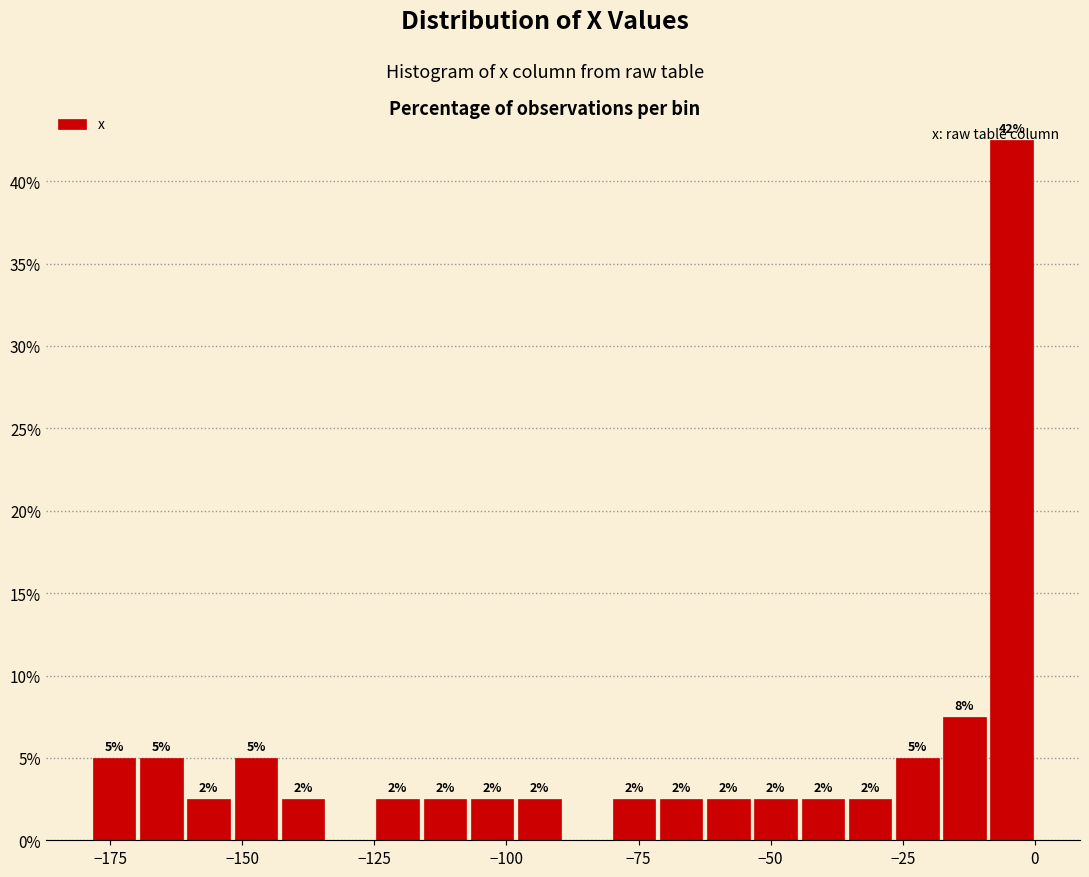

Around what value on the x-axis is the tallest bar? Give the approximate position of its centre, as read against the axis.

-5